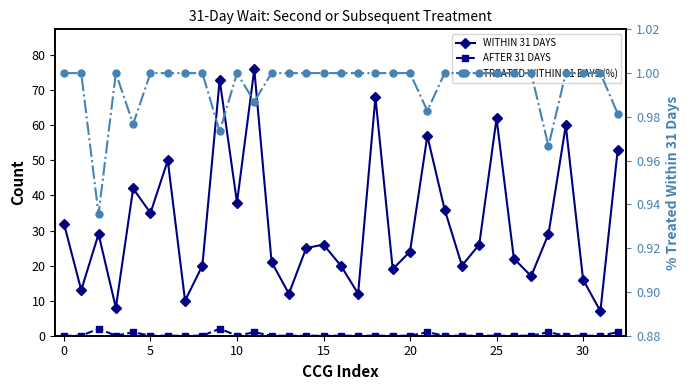

What are all the series names shown in the legend?

WITHIN 31 DAYS, AFTER 31 DAYS, TREATED WITHIN 31 DAYS (%)